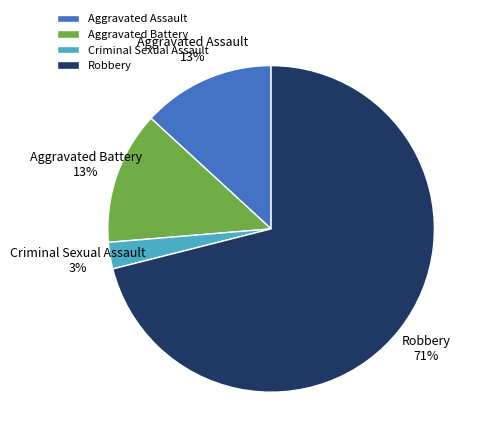

Is the sum of Aggravated Assault and Criminal Sexual Assault greater than half?

No